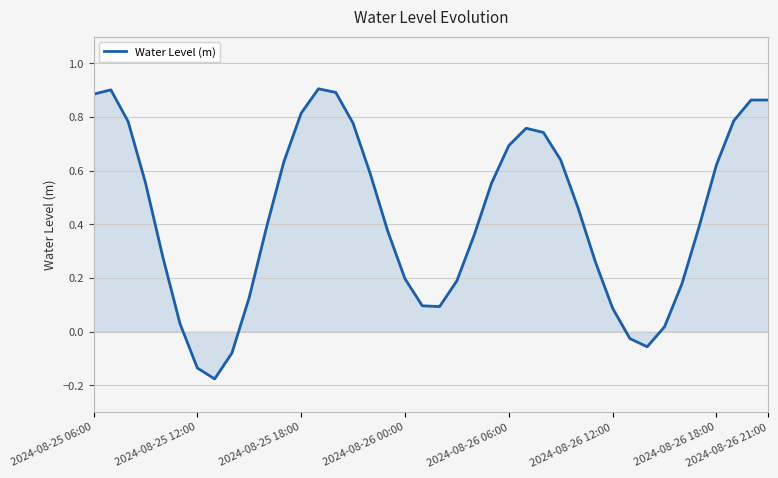

What is the difference between the maximum and minimum values?

1.1